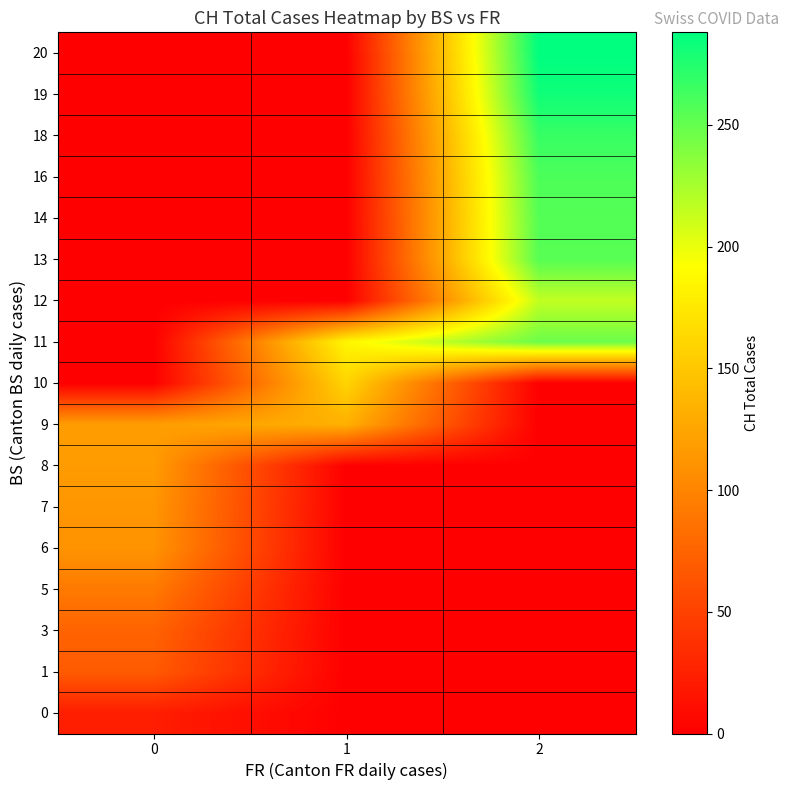

At how many categories does at least one series exceed 267?

1